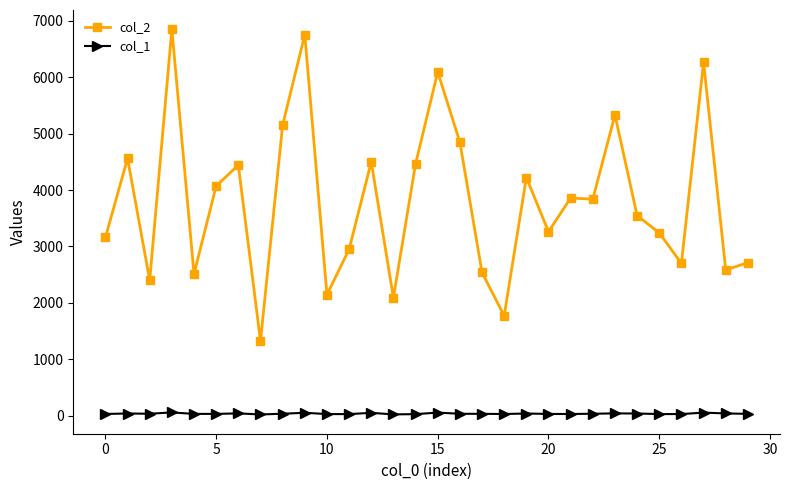

Which series has the widest spread of values?

col_2